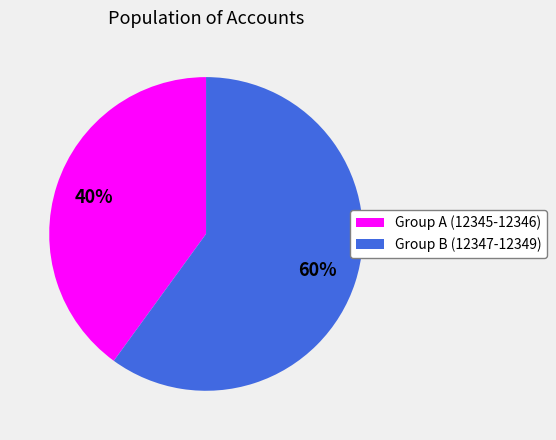

How many segments does this pie chart have?

2